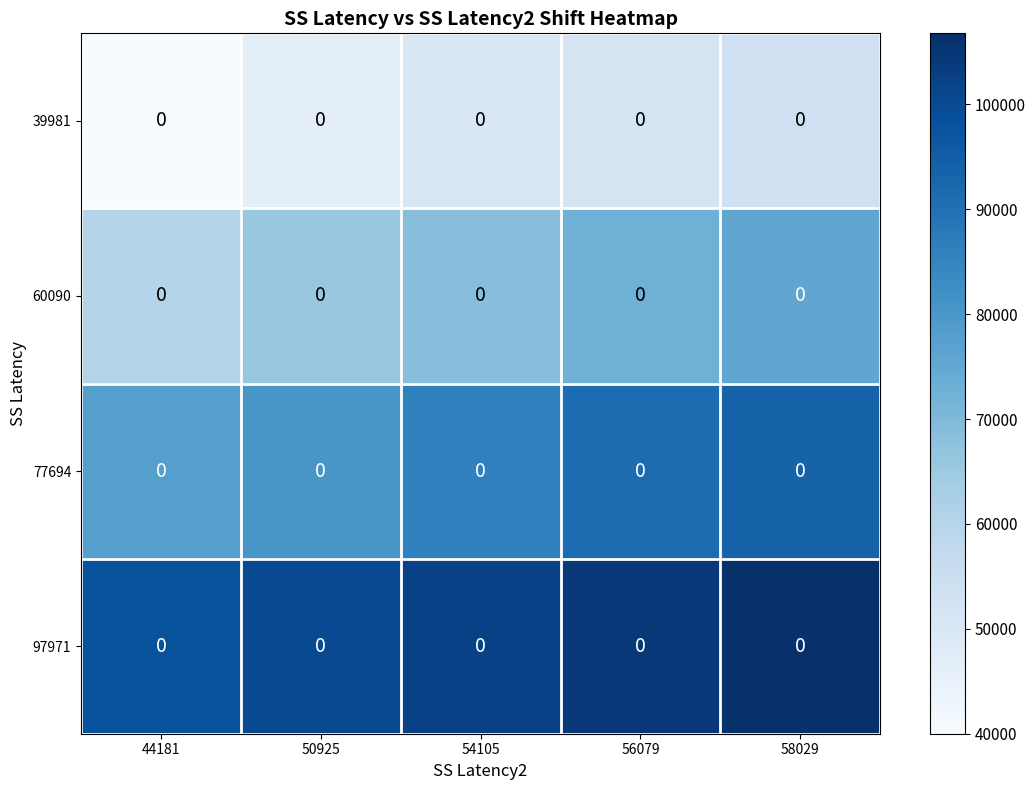

What is the highest value of the 77694 series?

93648